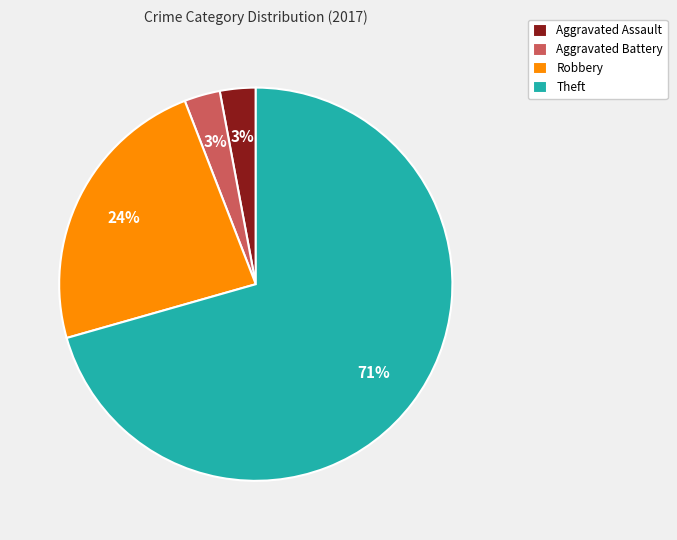

Is the sum of Aggravated Battery and Theft greater than half?

Yes